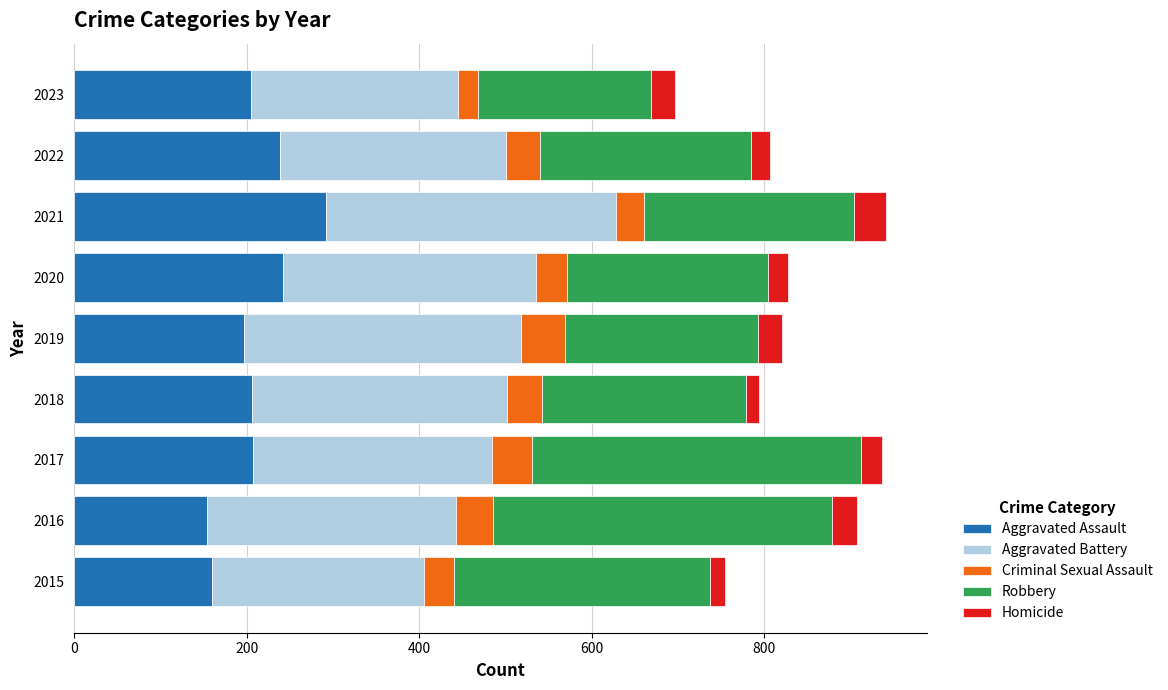

What is the minimum value for Aggravated Assault?

154